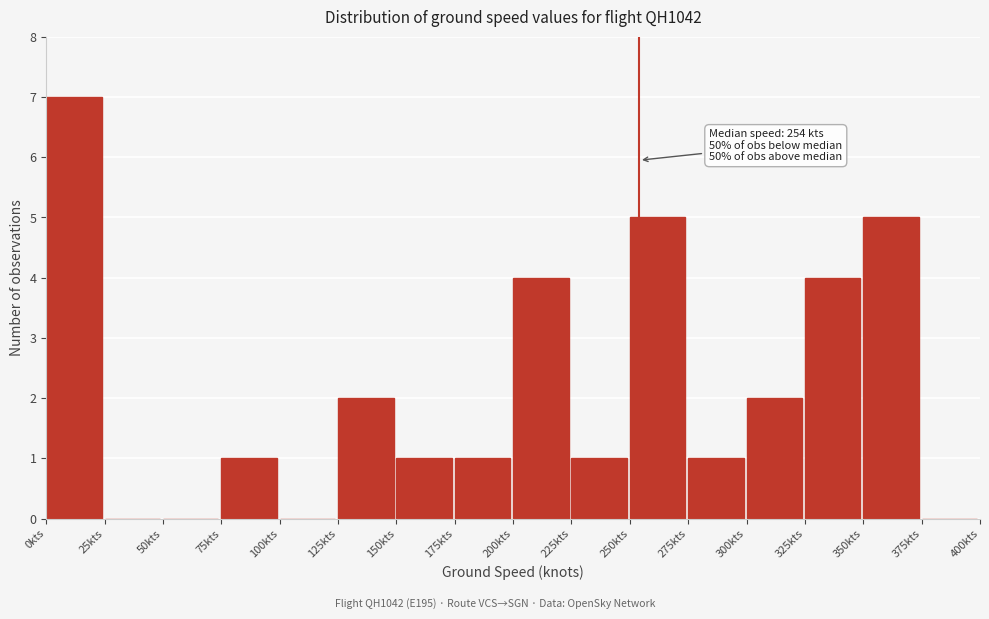

Over which range of the x-axis is the bar tallest?

0 to 25